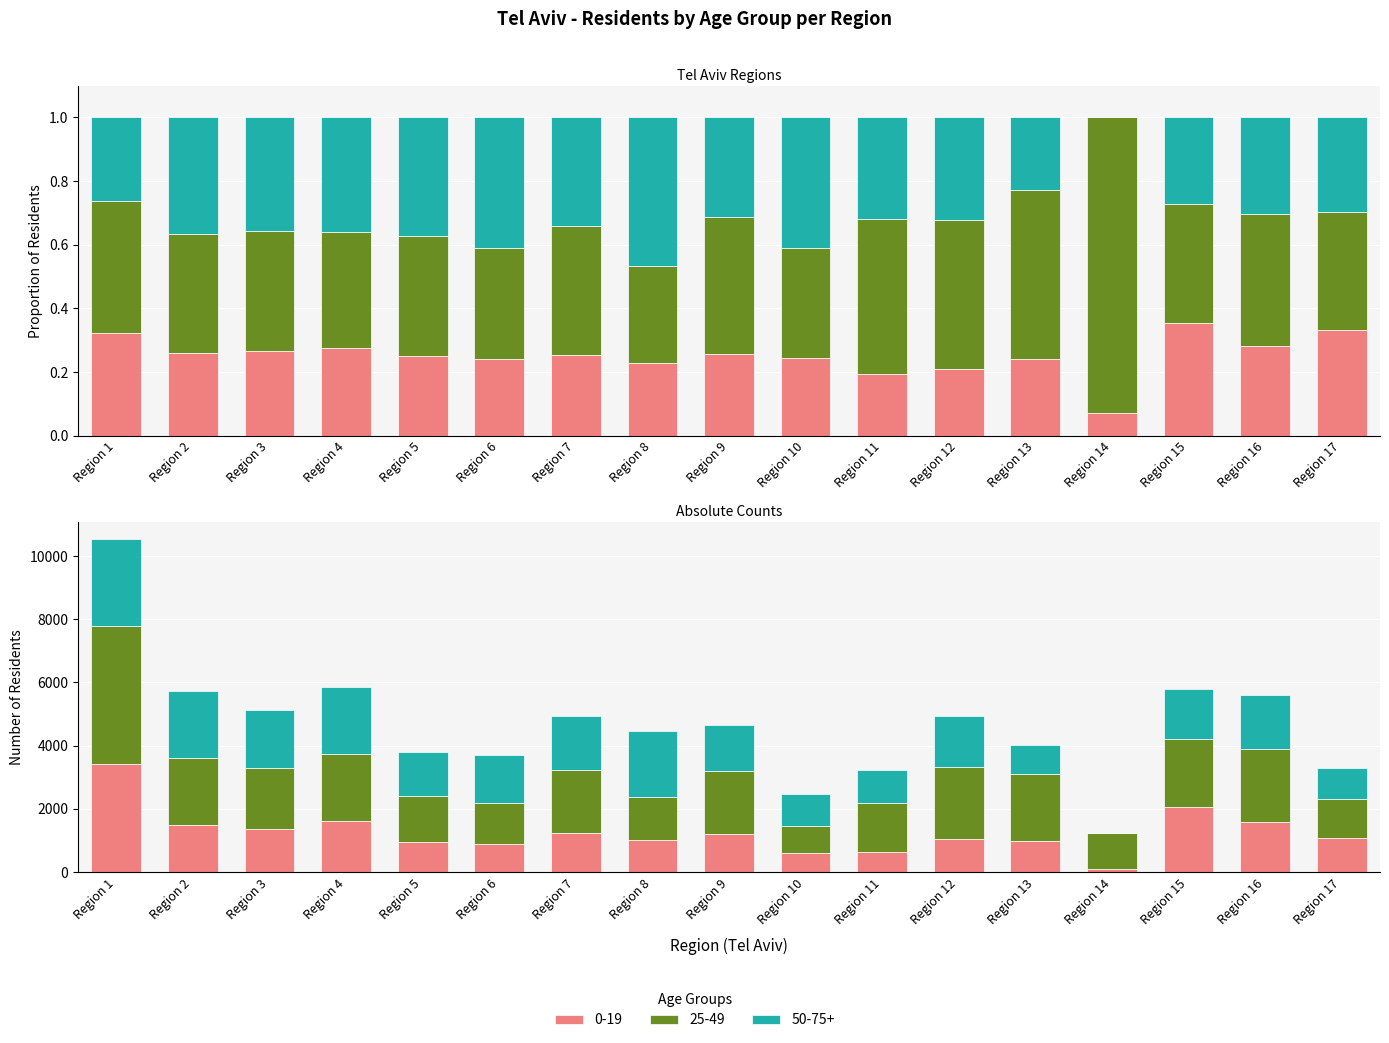

Is the value of age_0_19 at Region 5 greater than the value of age_50_75 at Region 12?

No